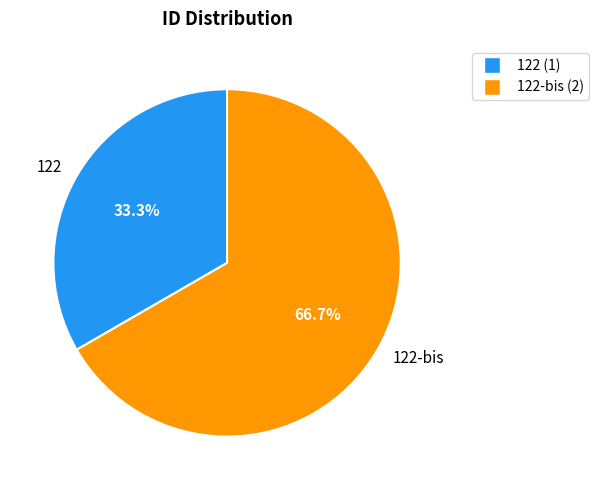

Between 122-bis and 122, which is larger?

122-bis